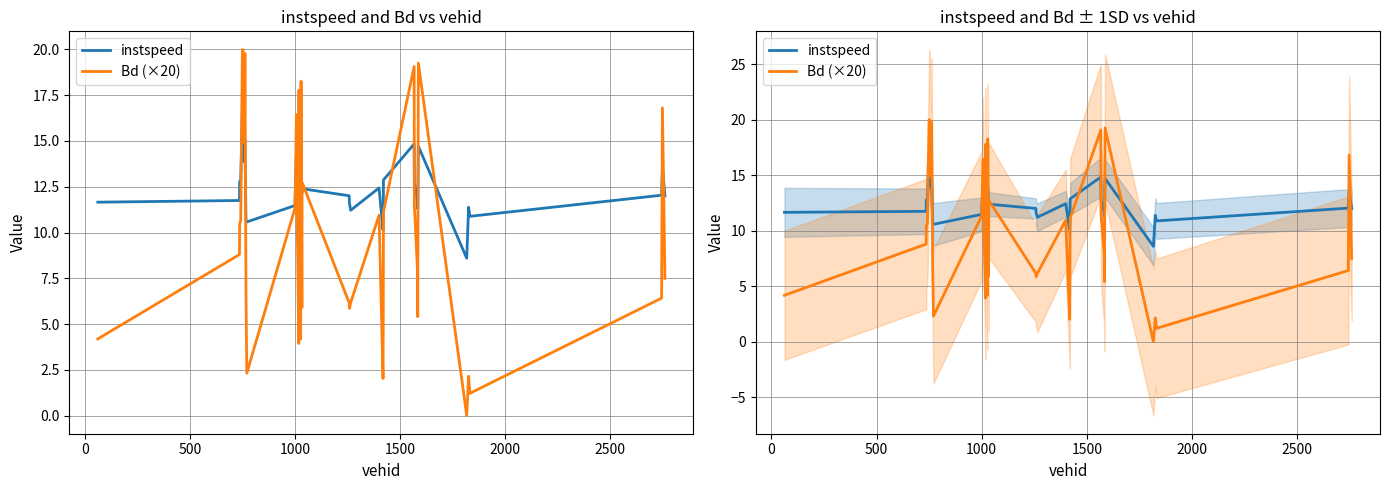

What is the greatest value displayed?

20.0